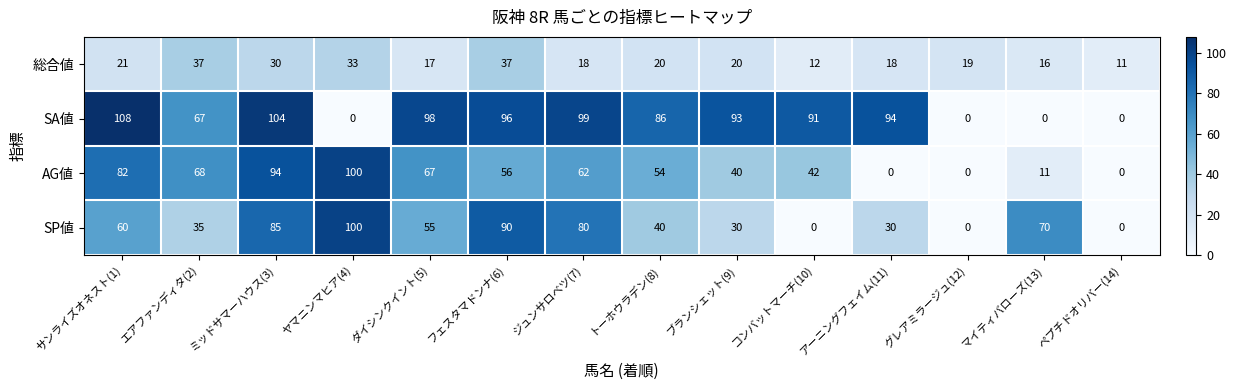

Rank the series at ジュンサロベツ(7) from lowest to highest value.

総合値, AG値, SP値, SA値